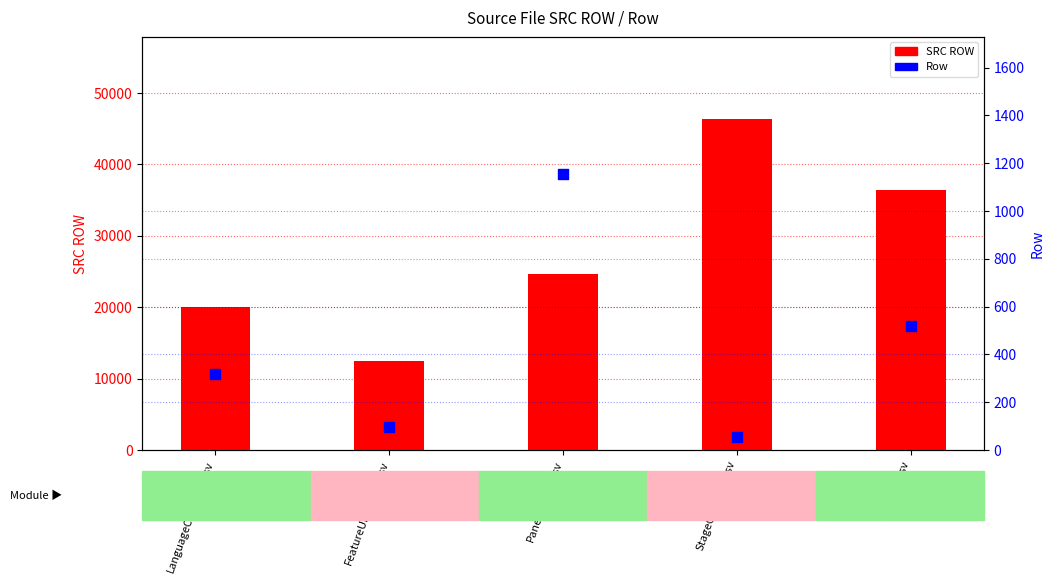

What are all the series names shown in the legend?

SRC ROW, Row